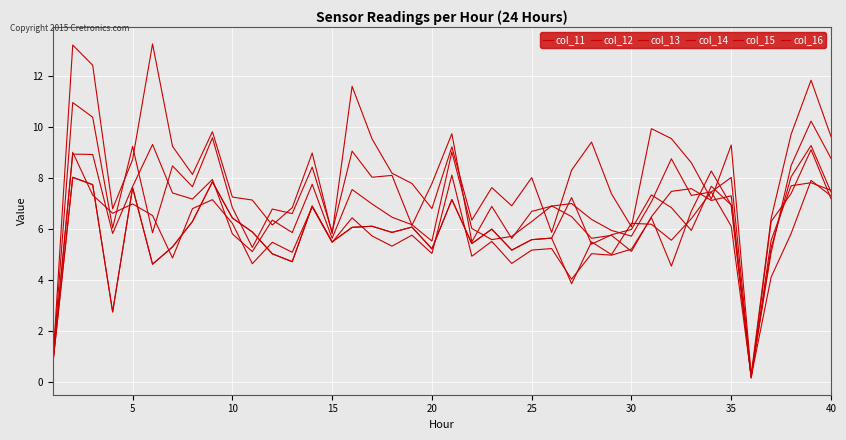

Does the chart display data point markers on the line(s)?

No